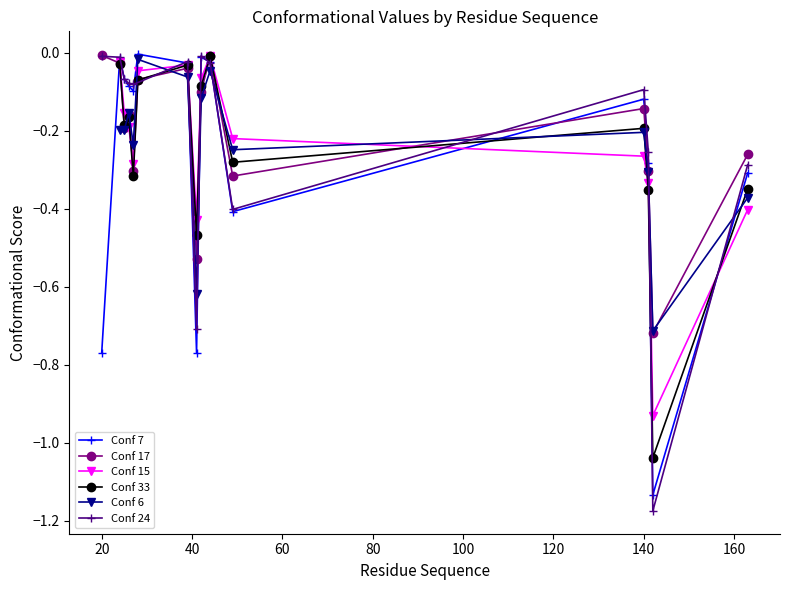

Which series has the widest spread of values?

Conf 24